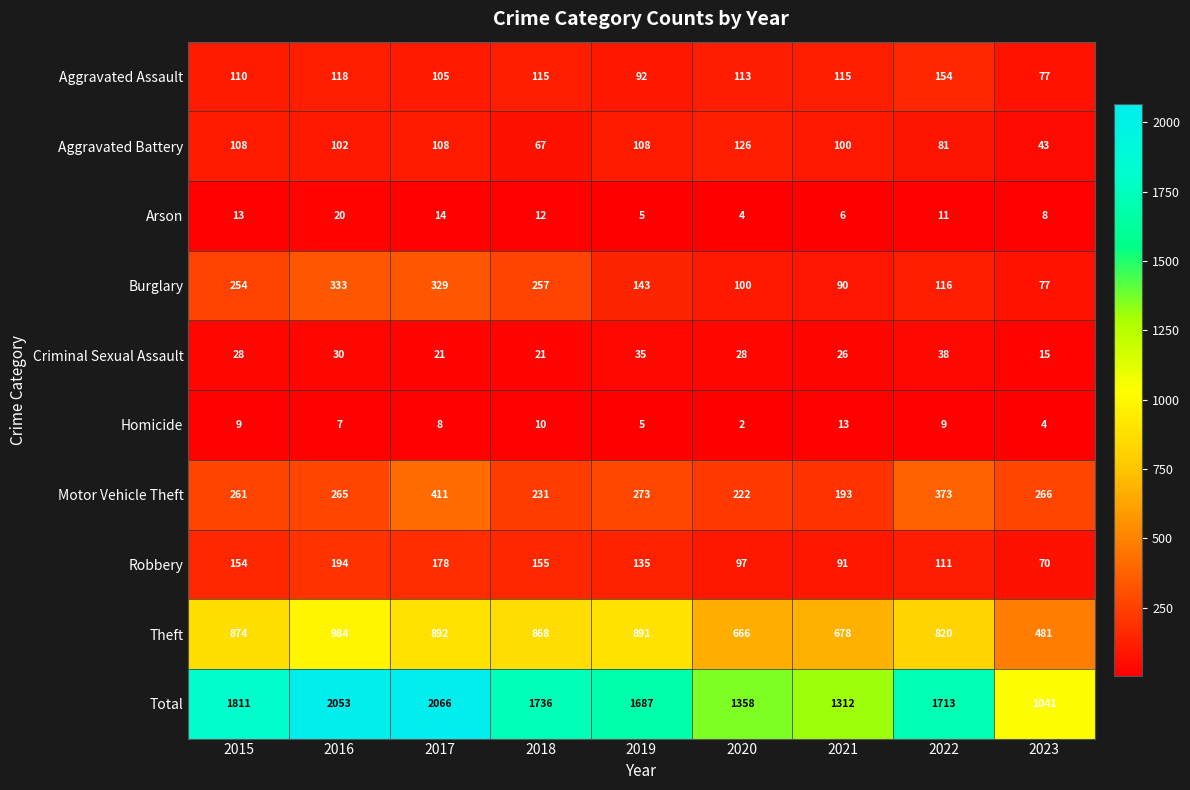

At how many categories does at least one series exceed 1406?

6